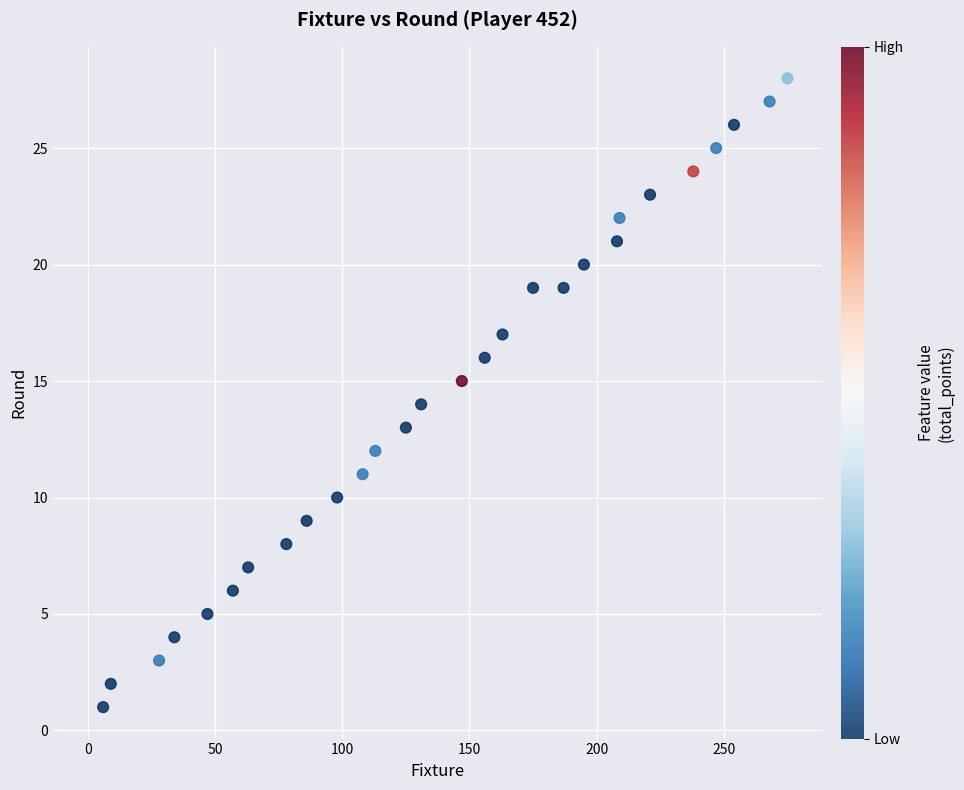

What is the range of Y values (max minus min)?

27